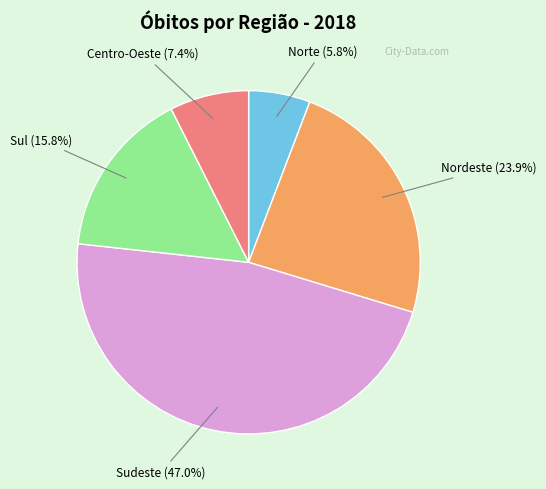

What is the ratio of the value at Sul to the value at Norte?

2.7